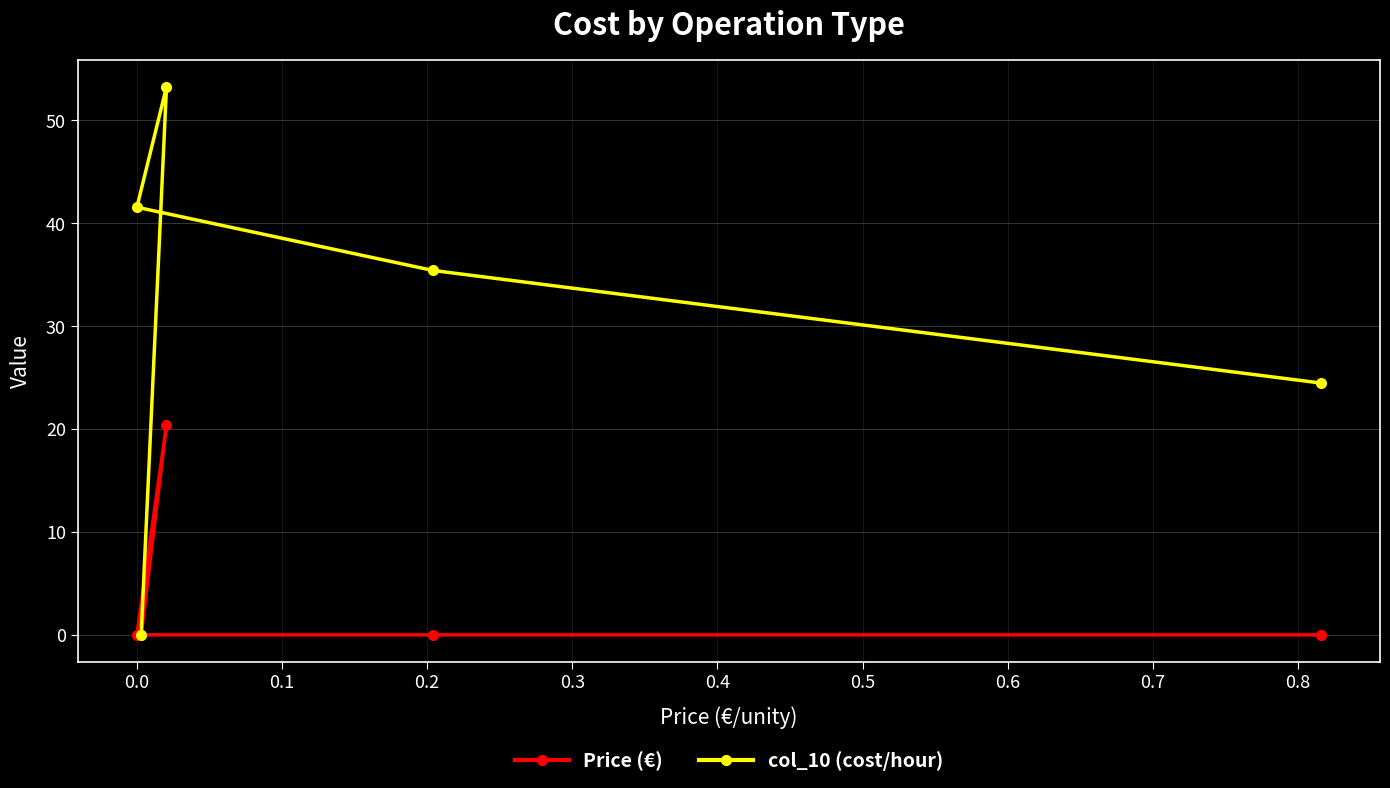

Reading right to left, extract all data points from this chart.

Price (€): 0.0	0.0	20.4	0.0	0.0
col_10 (cost/hour): 24.5	35.4	53.2	0.0	41.6